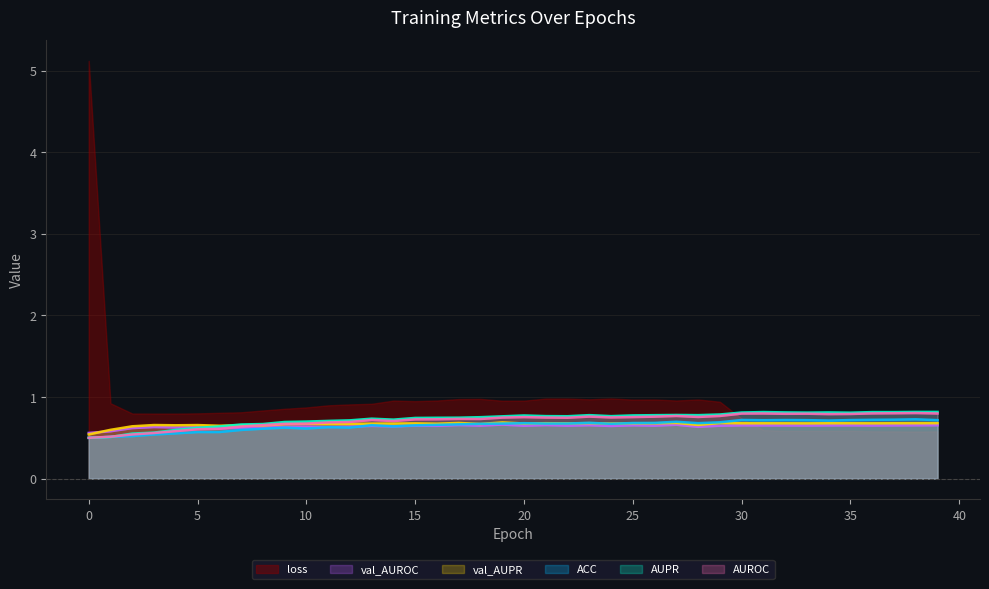

What is the value of the ACC point at the 26th from the left?

0.7